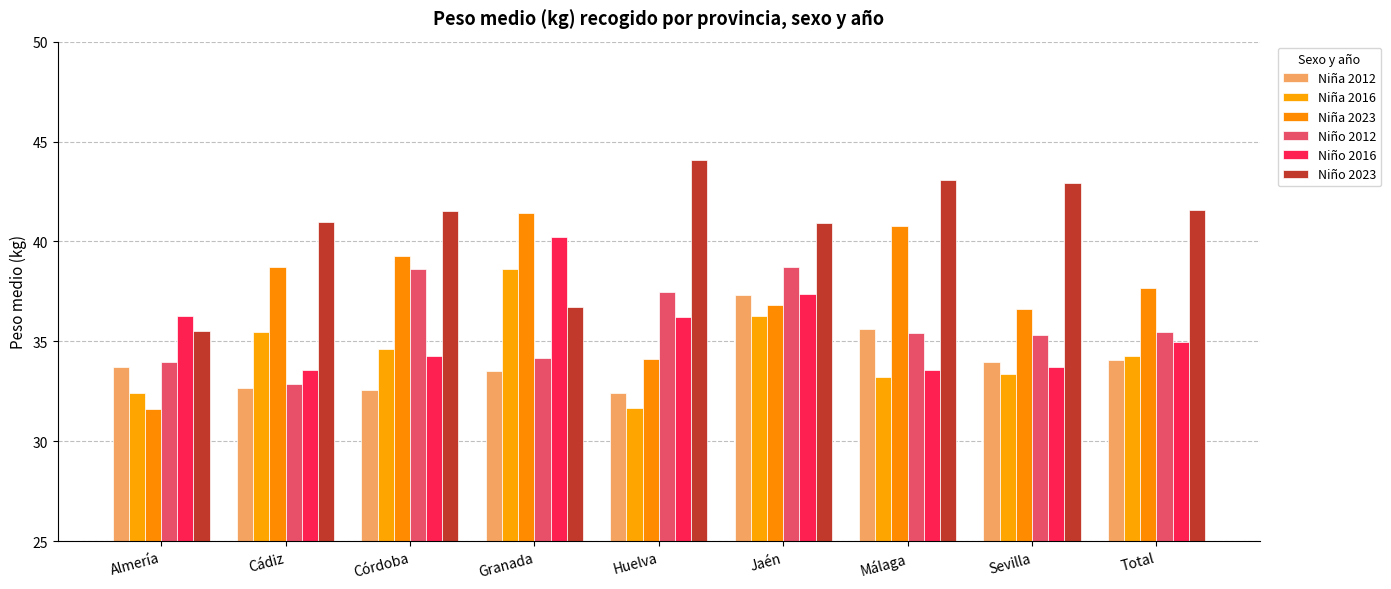

What is the difference between the maximum and minimum values in the Niña 2016 series?

6.9